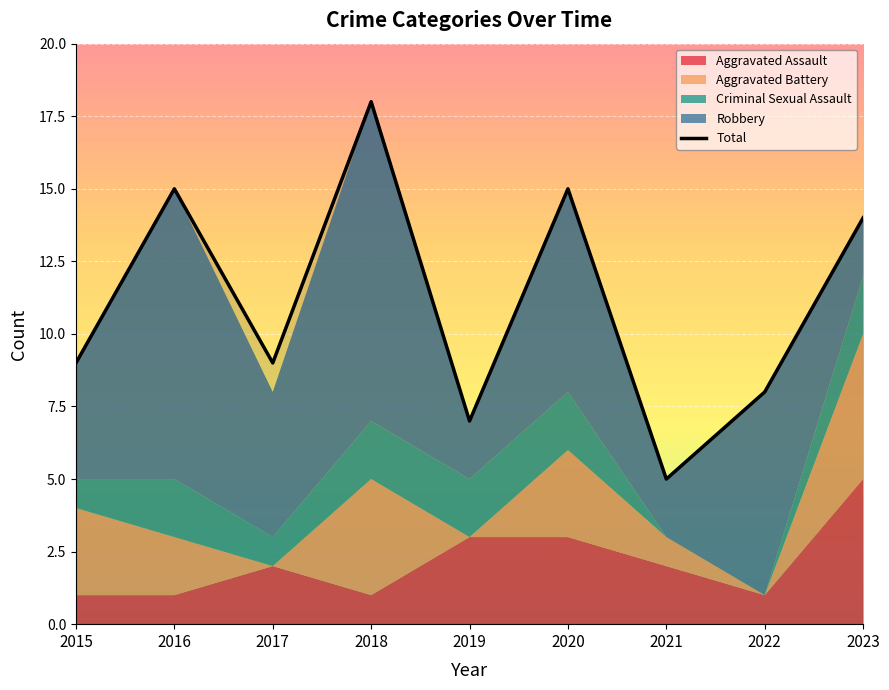

How many data points does each series have?

9